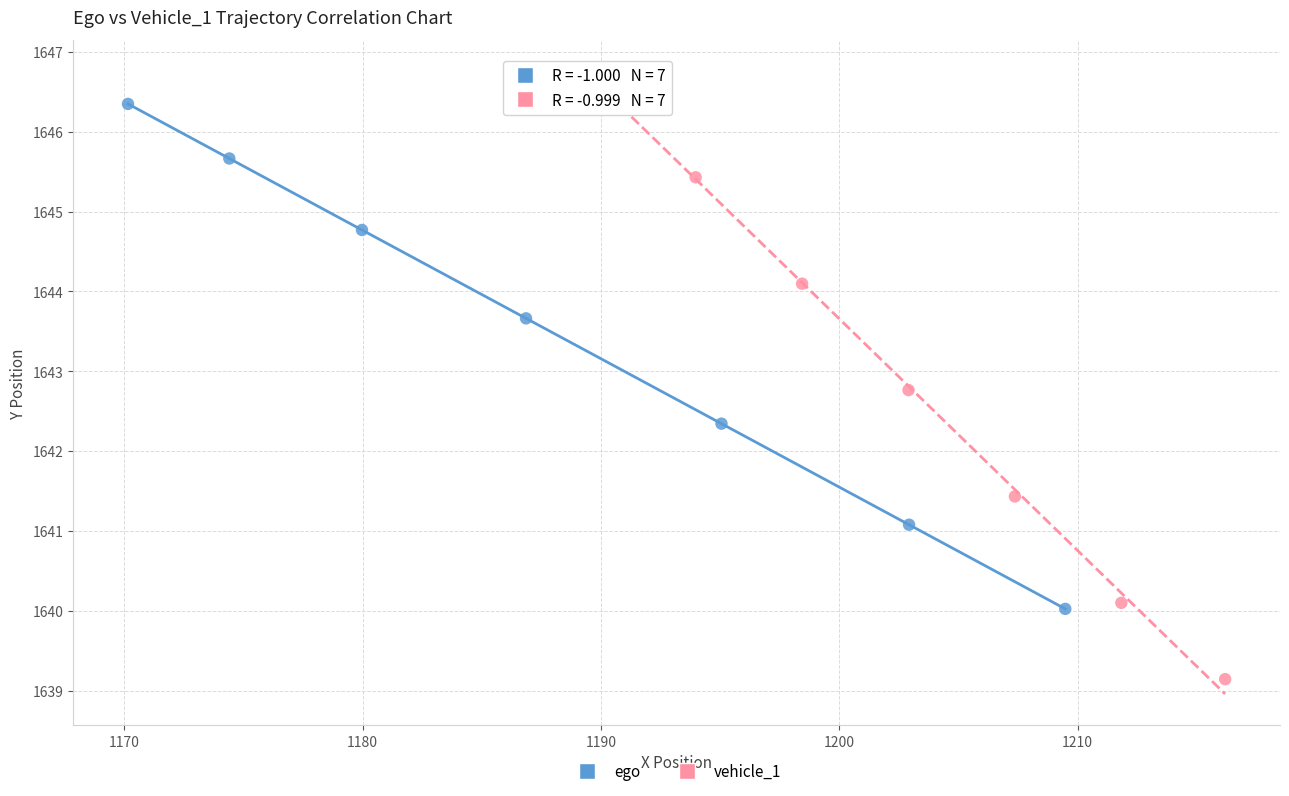

Which series contains the highest Y value?

vehicle_1